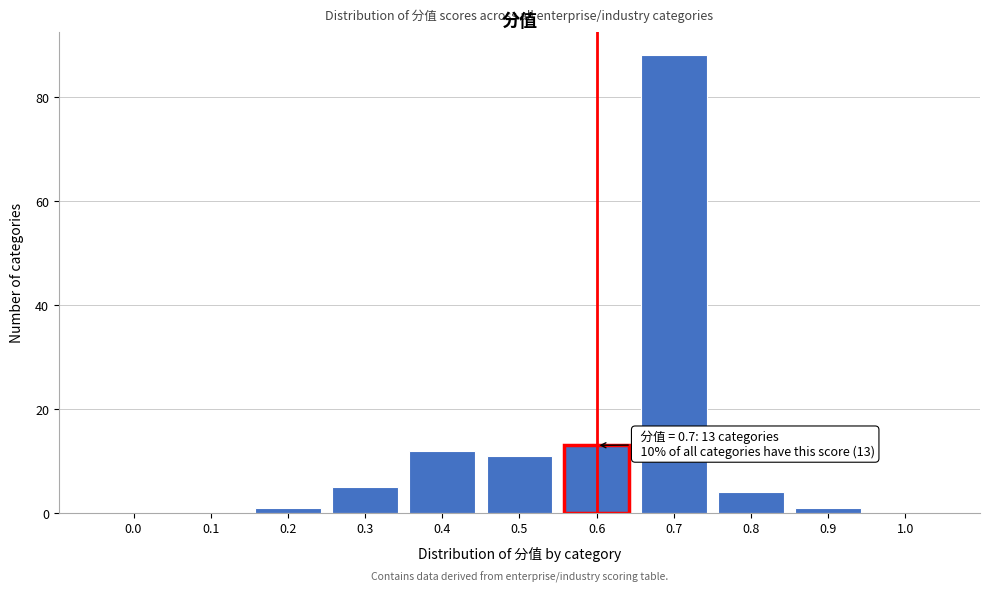

Reading right to left, transcribe all the data shown in this chart.

1.0=0	0.9=1	0.8=4	0.7=88	0.6=13	0.5=11	0.4=12	0.3=5	0.2=1	0.1=0	0.0=0